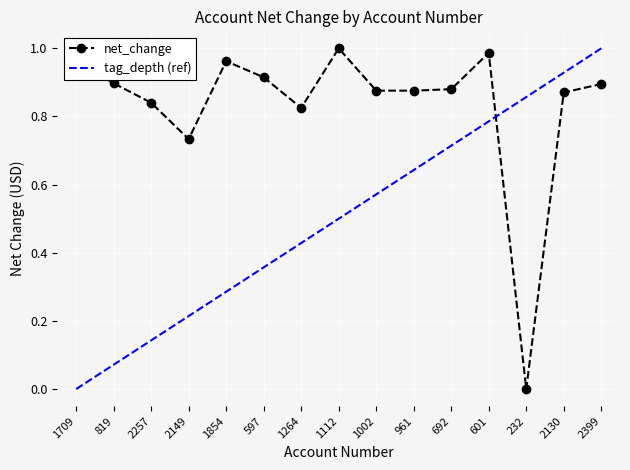

How many interior local valleys (lower than both neighbors) does the data have?

3